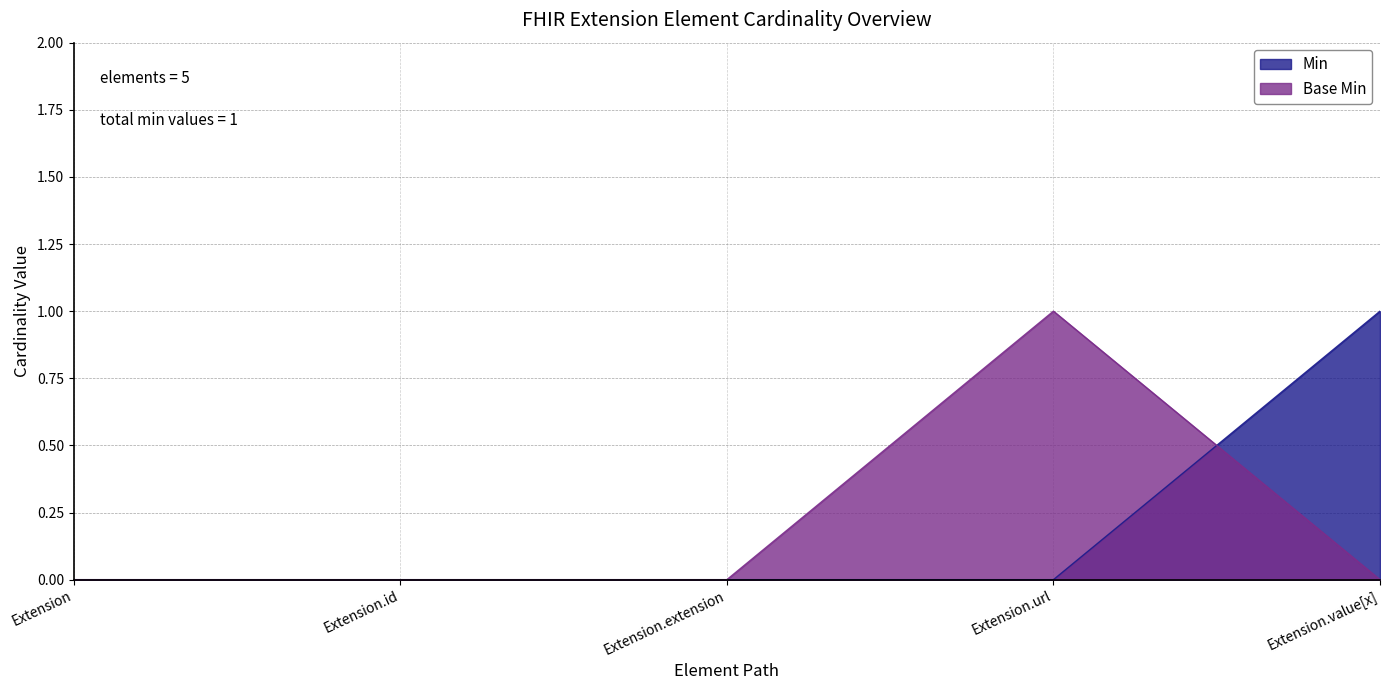

At how many categories does at least one series exceed 0?

2